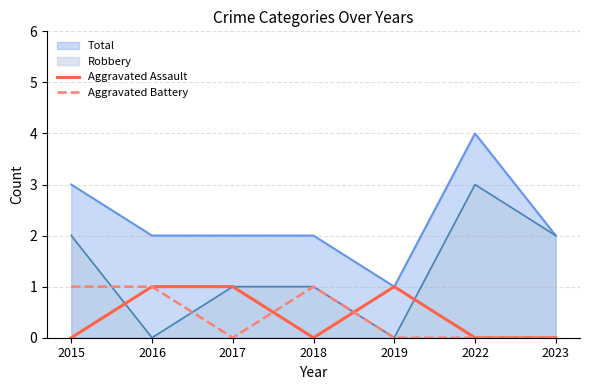

At which category does Aggravated Battery reach its first local peak?

2018